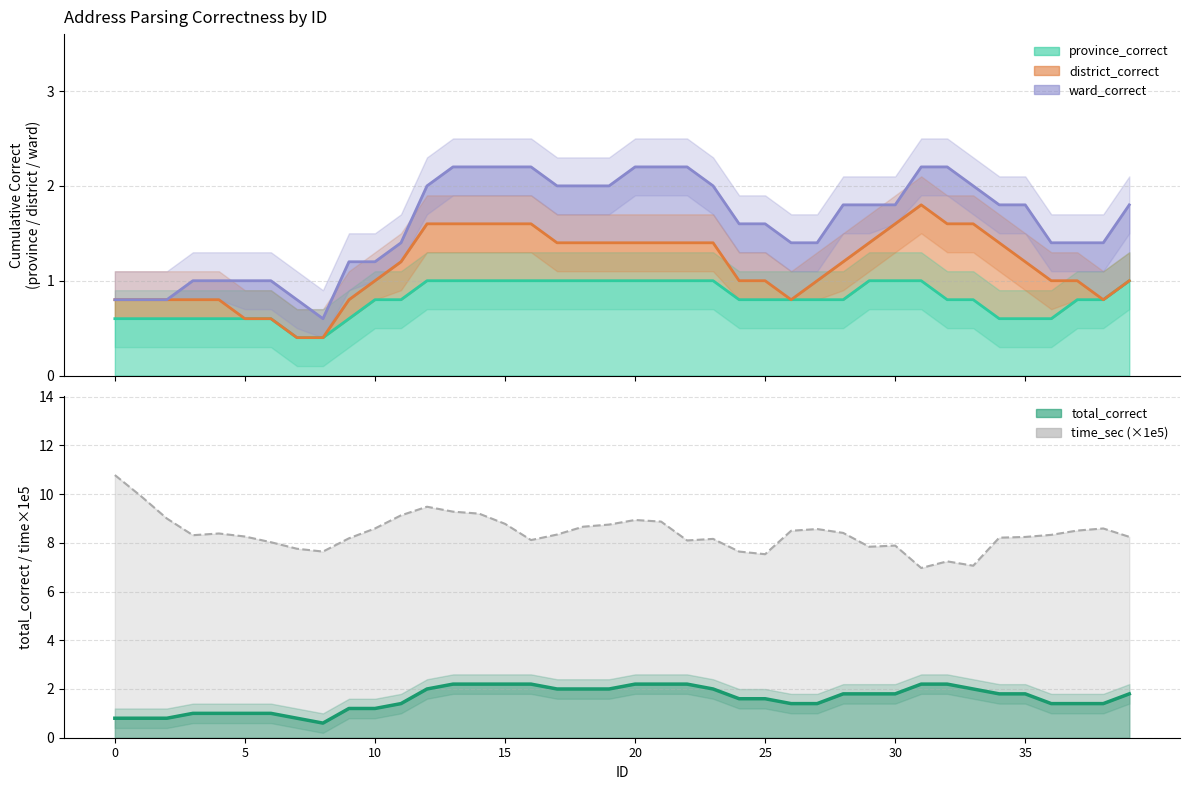

What is the maximum value shown in the chart?

10.8